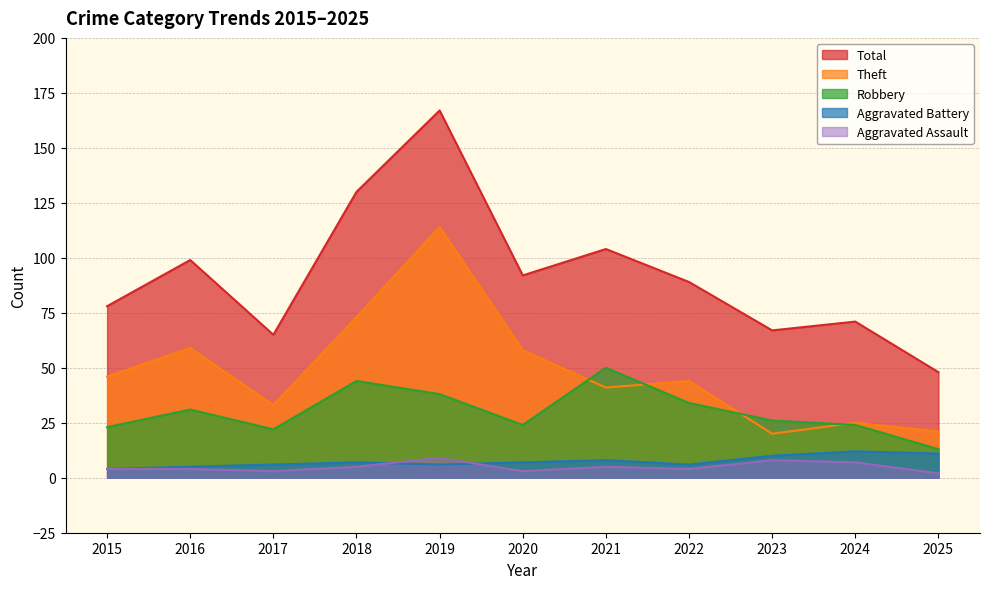

What is the total value across all series at 2025?

95